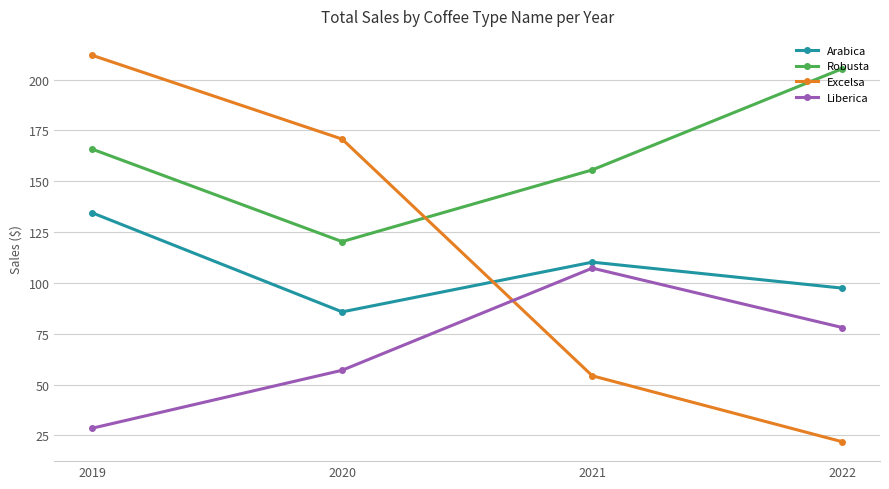

Which category has the highest value across all series?

2019